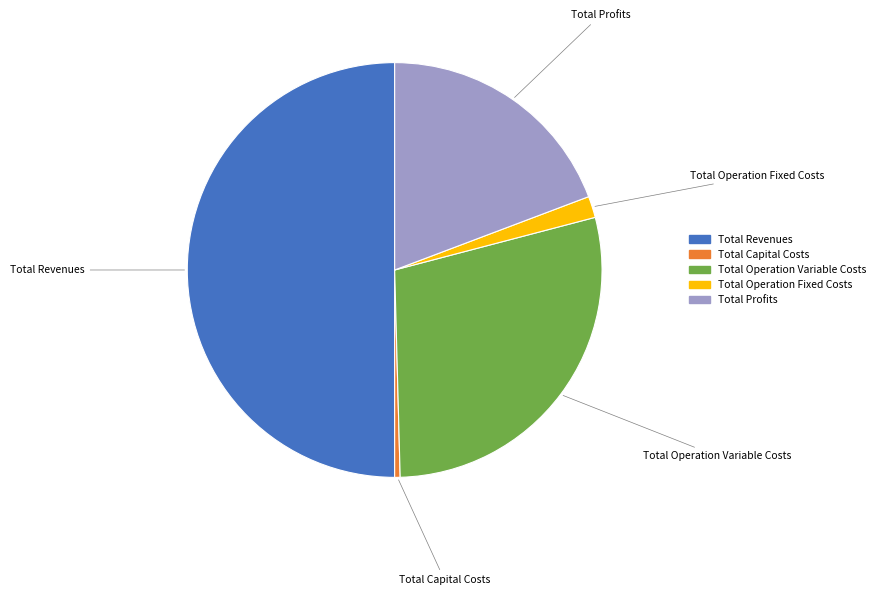

Is it true that Total Operation Variable Costs is 18% of the pie?

False